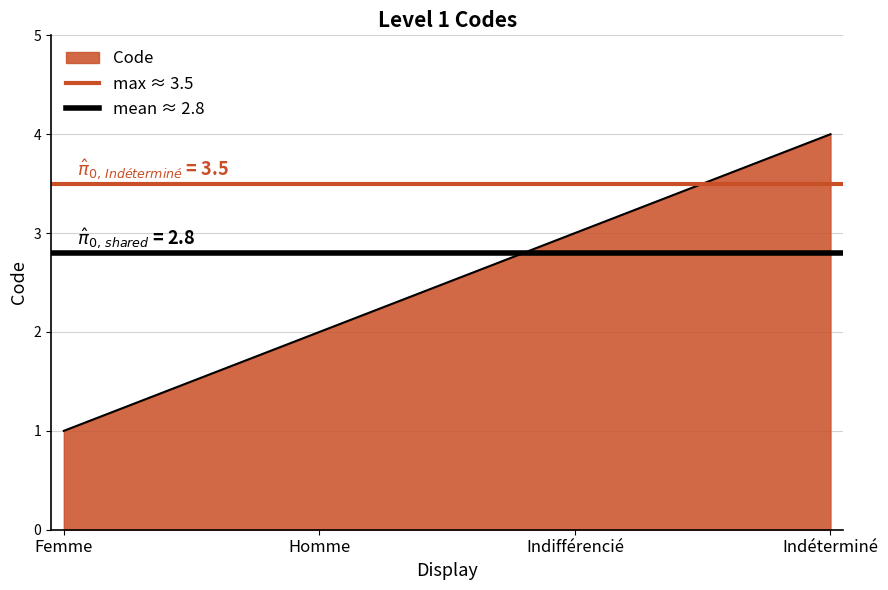

What is the average value of the max ≈ 3.5 series?

3.5